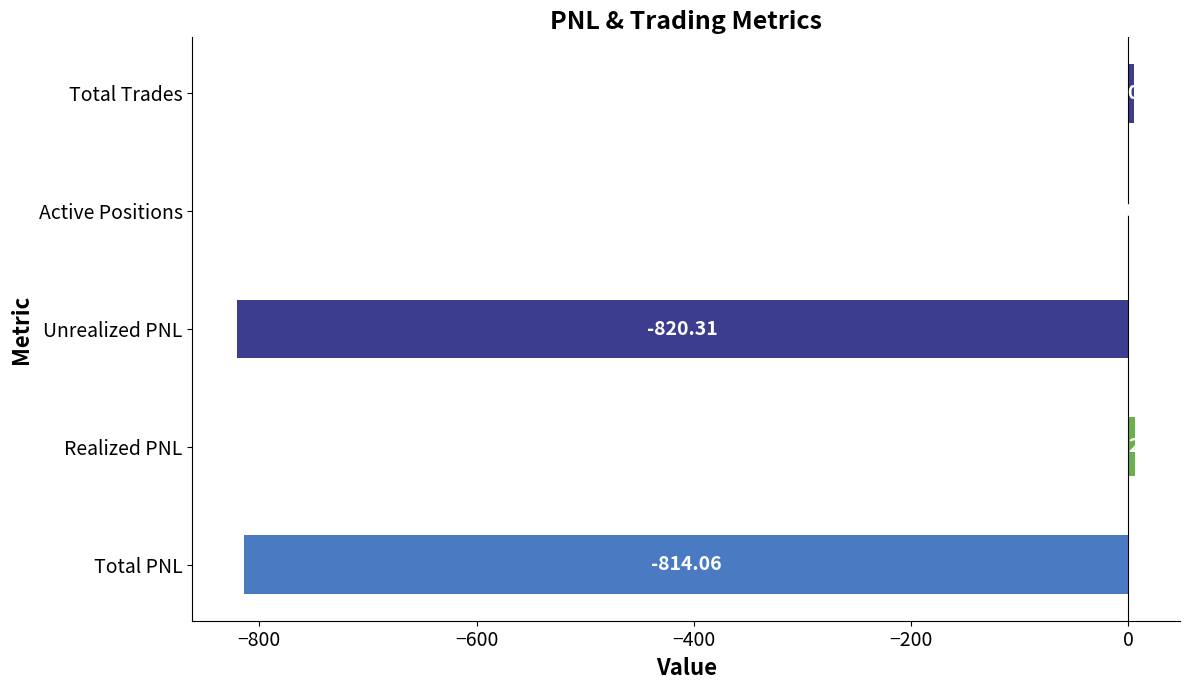

At which category does the chart reach its peak across all series?

Realized PNL